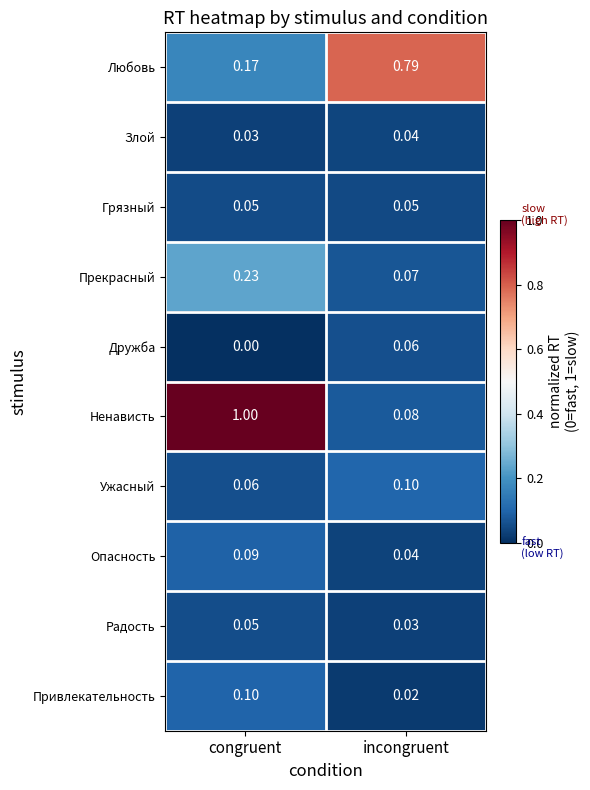

Rank the categories by Радость value from lowest to highest.

incongruent, congruent